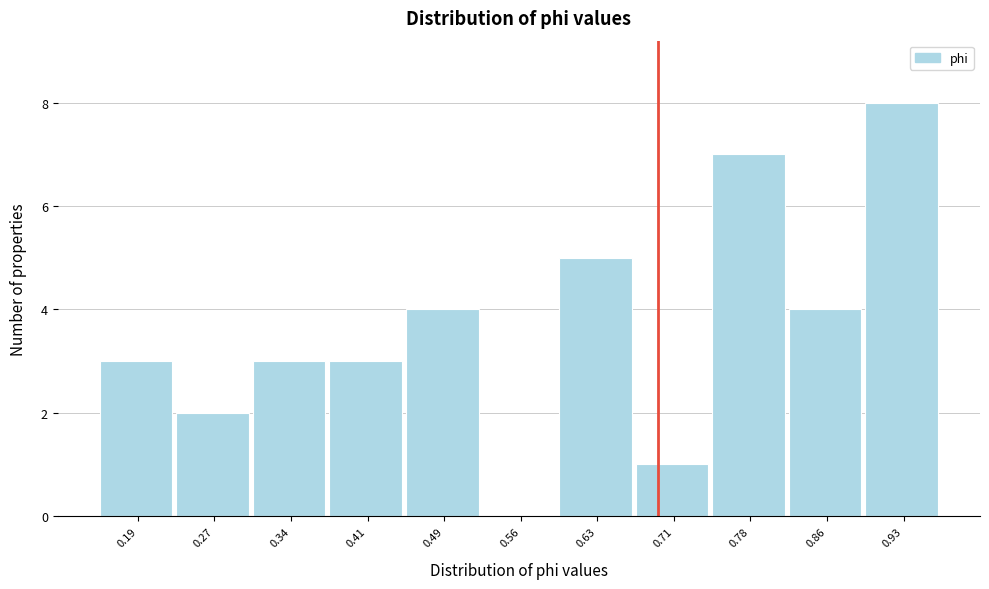

What is the height of the bar covering 0.82 to 0.89 on the x-axis? Neither the bar edges nor the heights are printed on the chart, so give them approximately, as read against the axes.

4